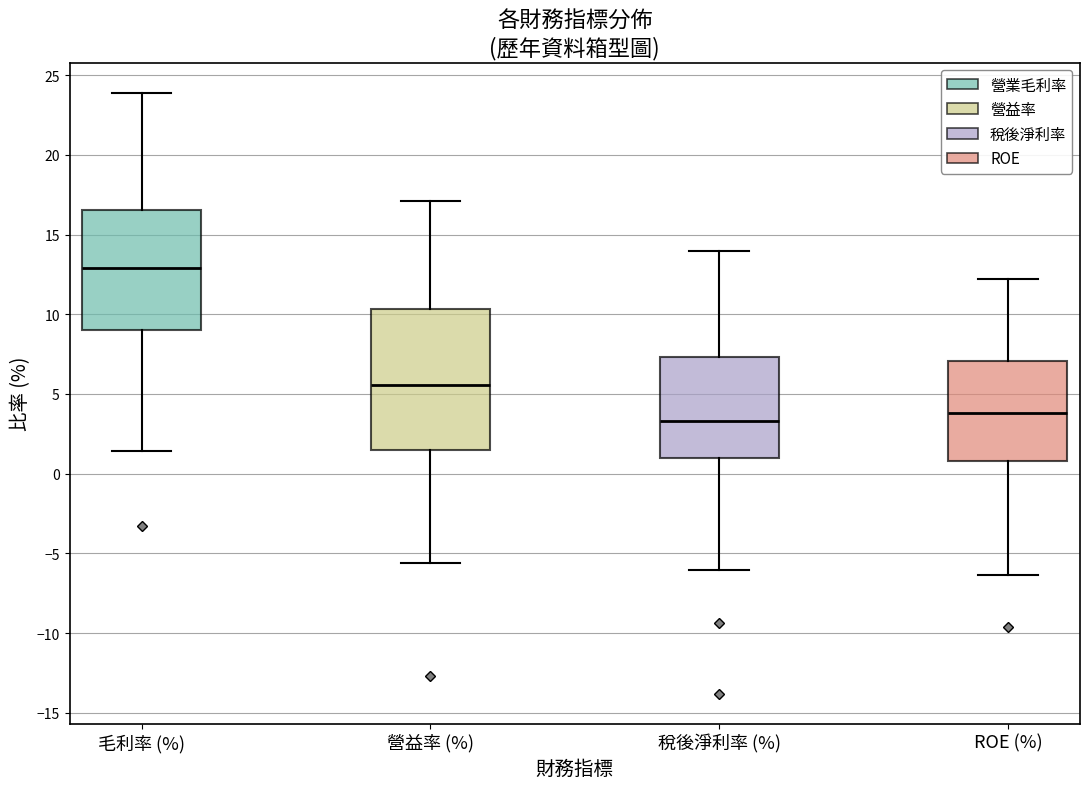

Which box has the highest median line?

毛利率 (%)